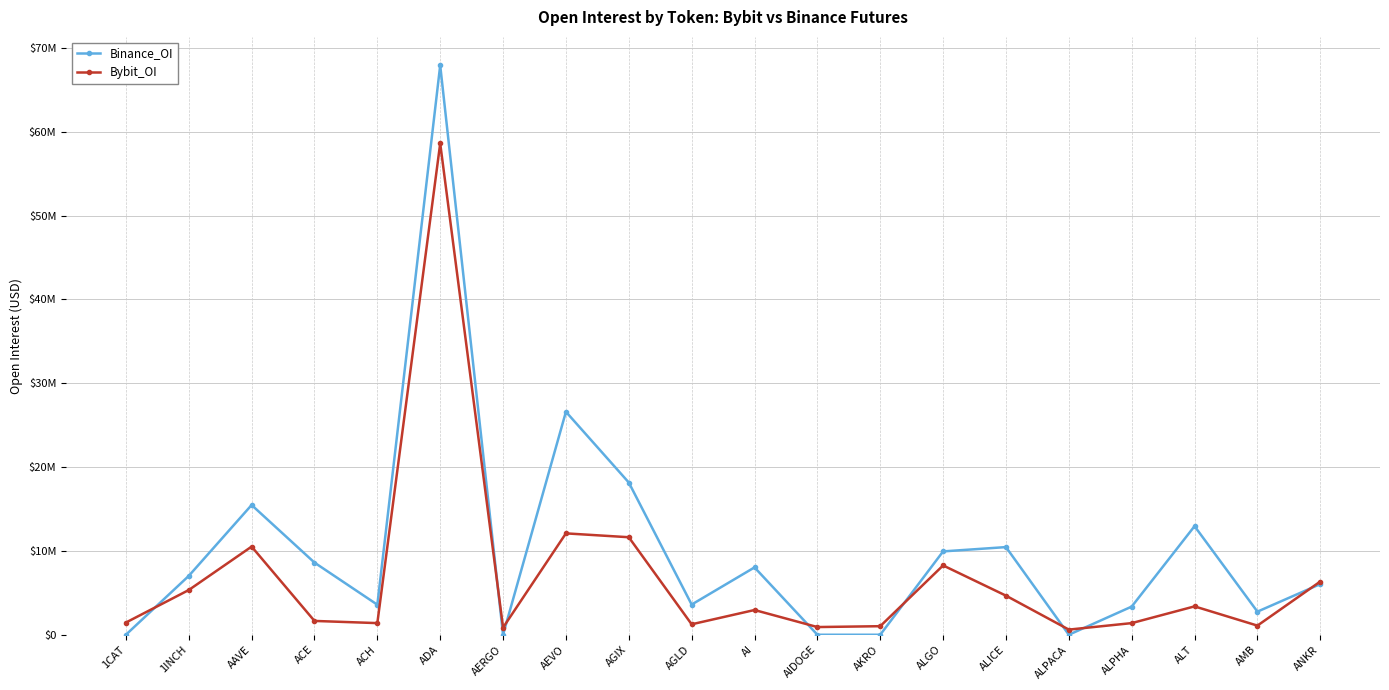

Between ALGO and ACH, which is larger?

ALGO